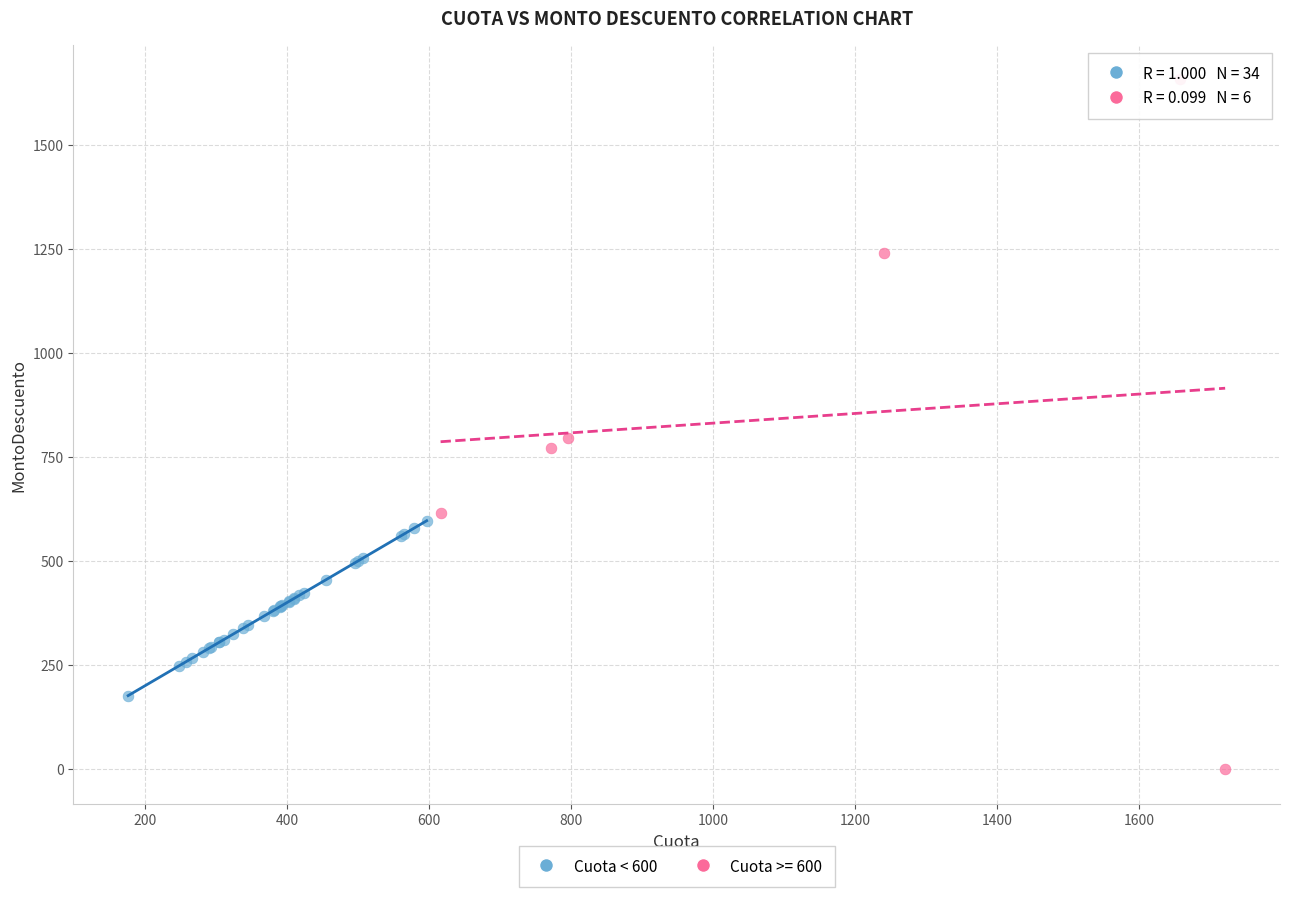

Which series reaches the minimum Y coordinate?

Cuota >= 600